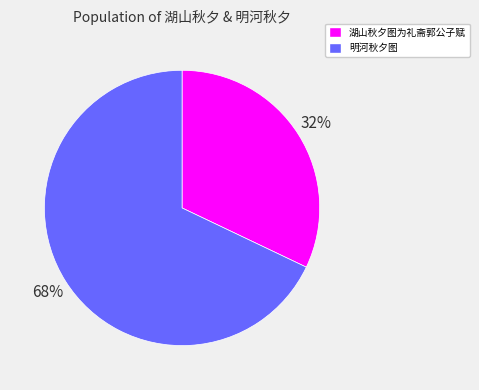

What is the majority slice?

明河秋夕图